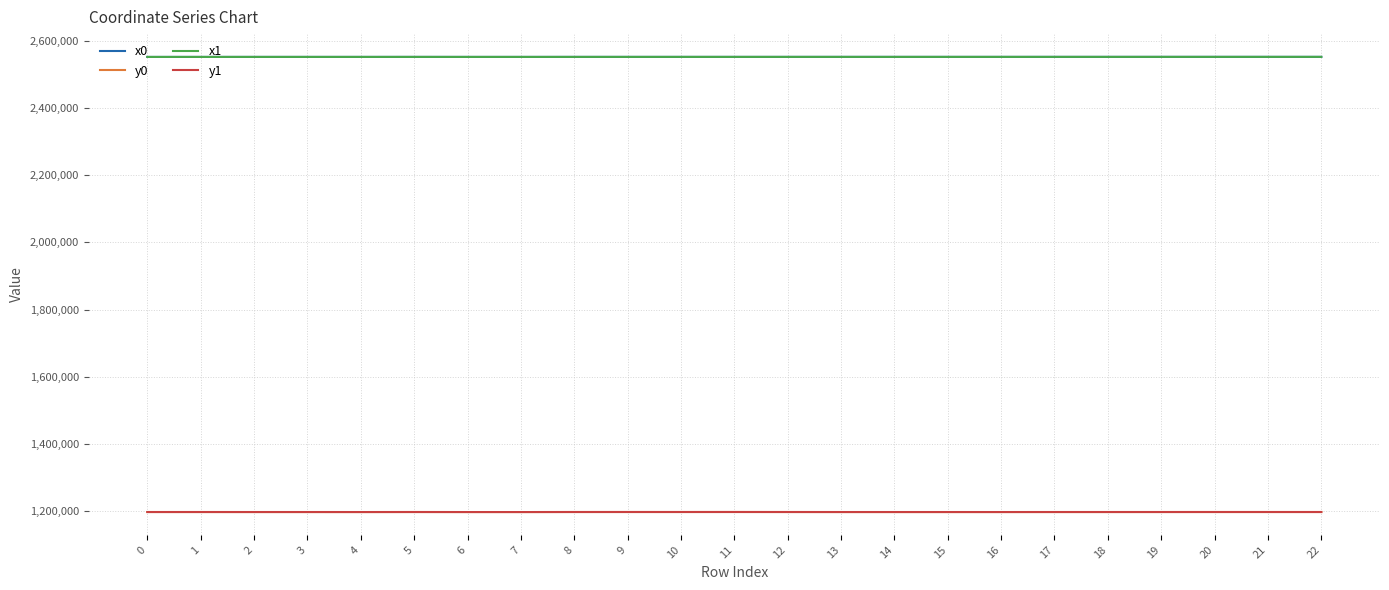

What is the lowest value of the y1 series?

1197358.3